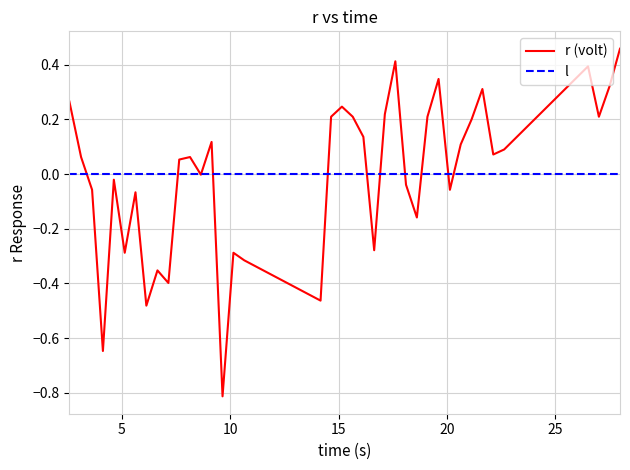

How many lines are shown in the chart?

2